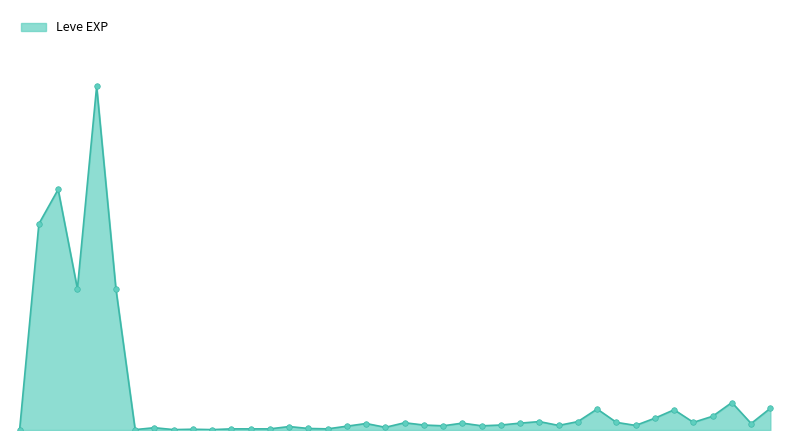

What is the value of the 17th point from the left?

3